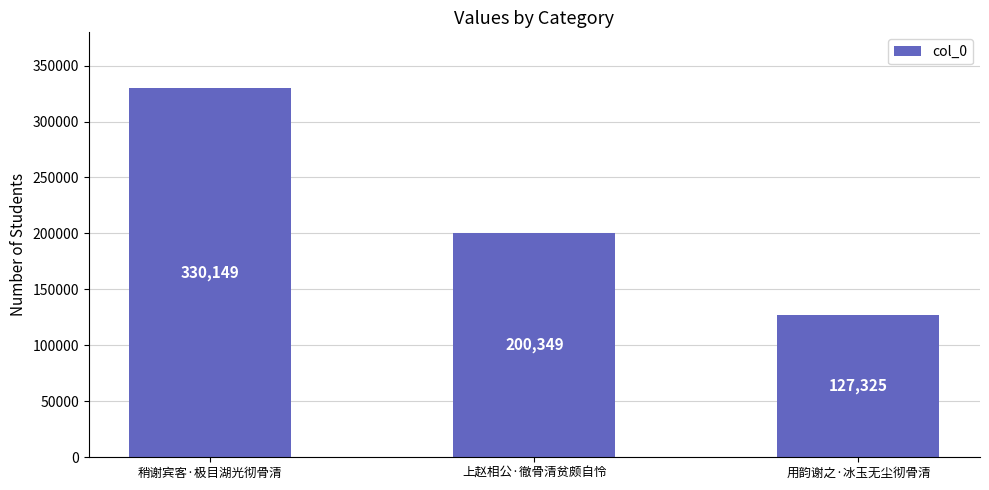

Approximately how many times larger is the value at 用韵谢之·冰玉无尘彻骨清 compared to 上赵相公·徹骨清贫颇自怜?

0.6